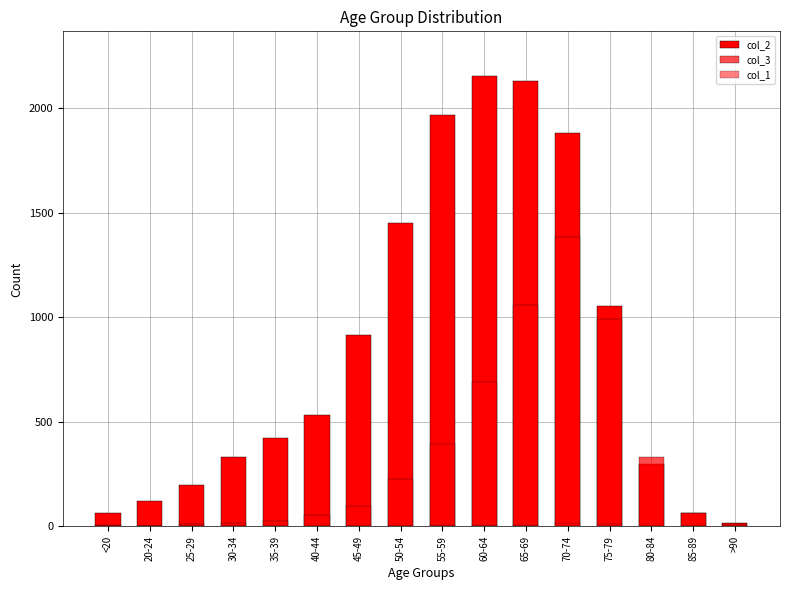

Are the bars horizontal?

No